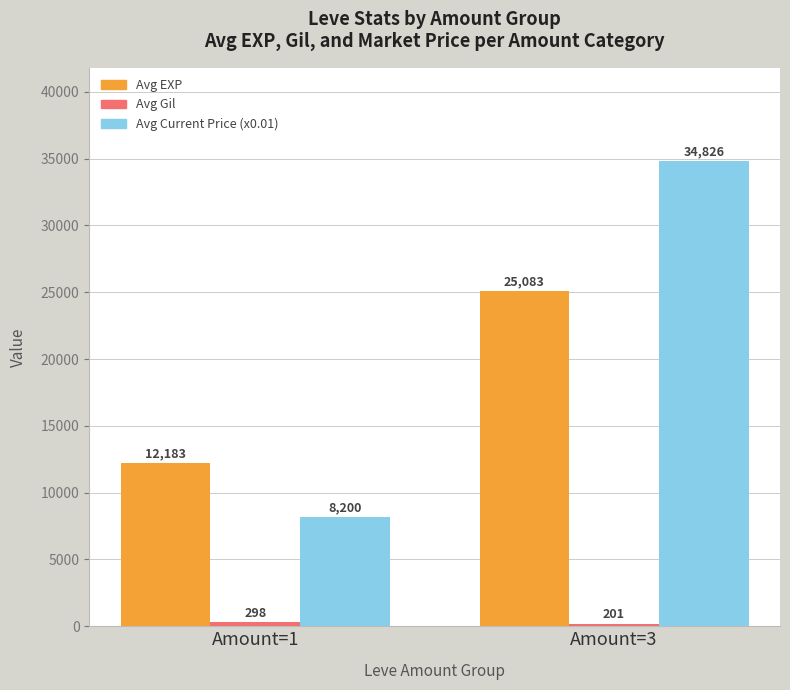

How many values in the Avg Current Price (x0.01) series are below 34826?

1